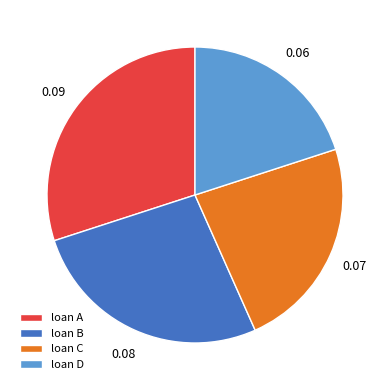

Which slice is the smallest?

loan D